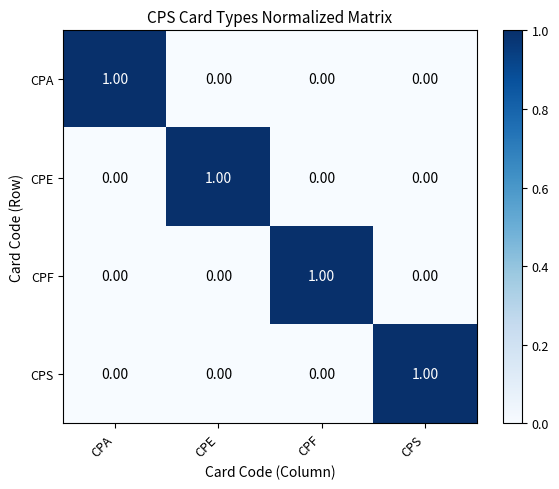

How many data points does each series have?

4